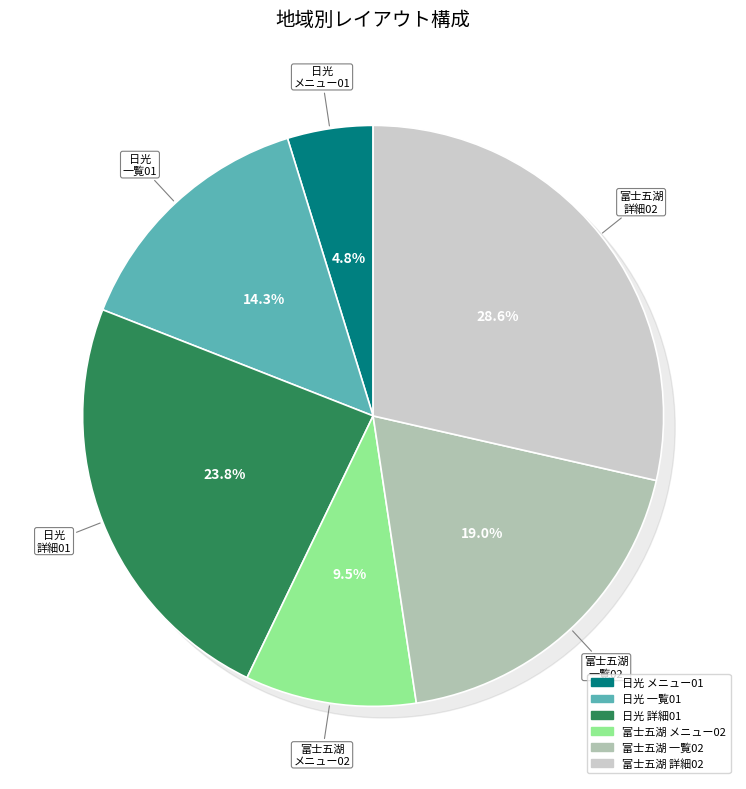

To the nearest percent, what portion does 4 represent?

10%